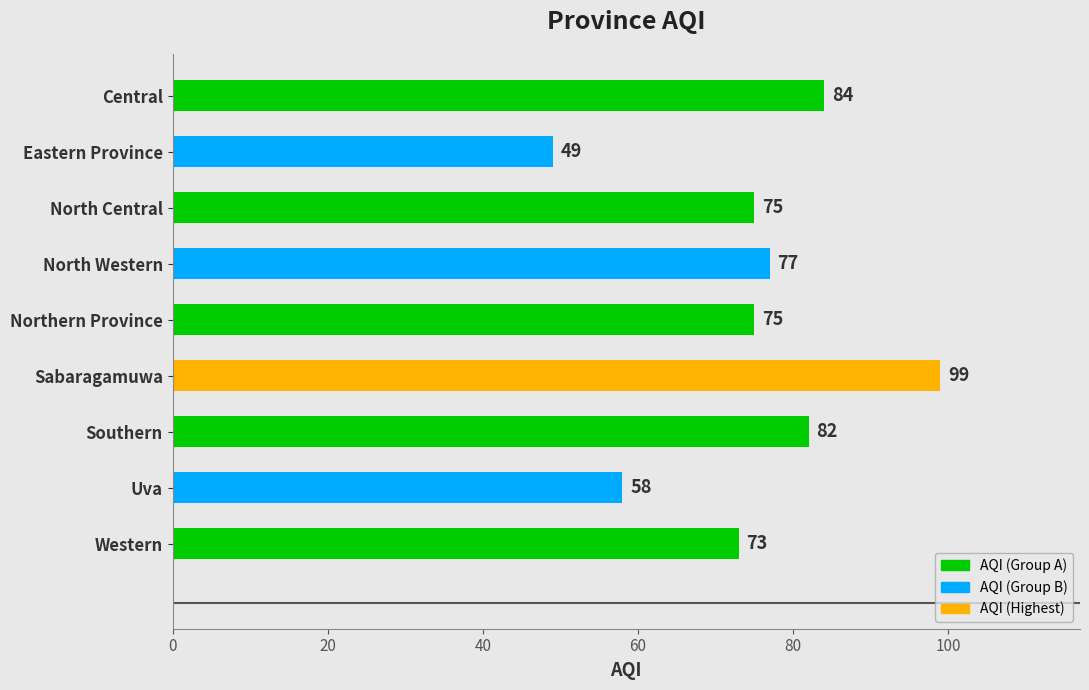

What is the label of the 2nd bar from the bottom?

Uva